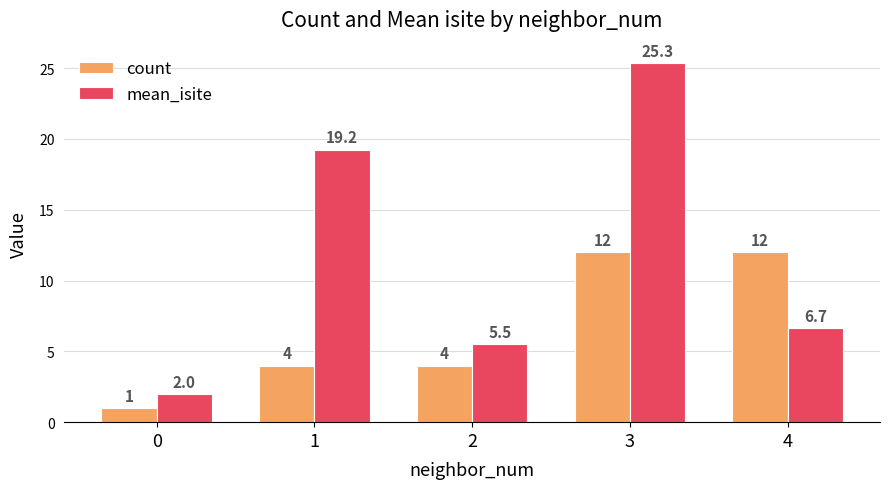

What value does the mean_isite series have at 0?

2.0